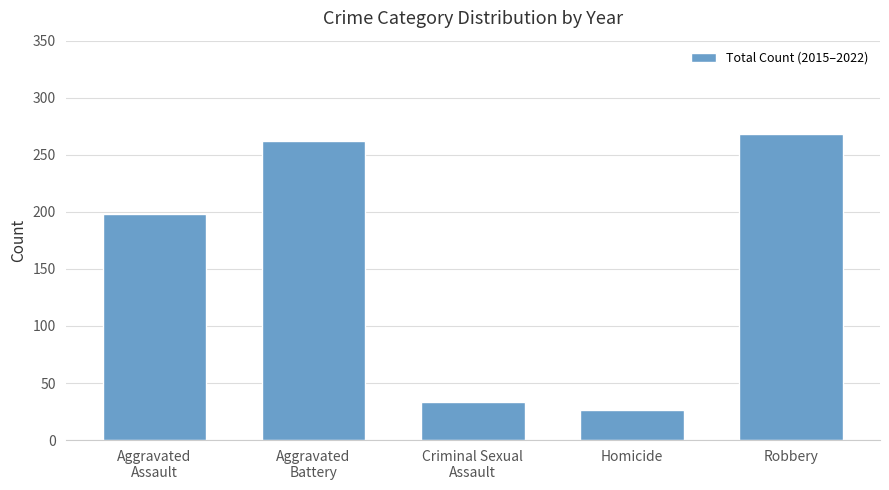

Is it true that the value at Homicide is 26?

True